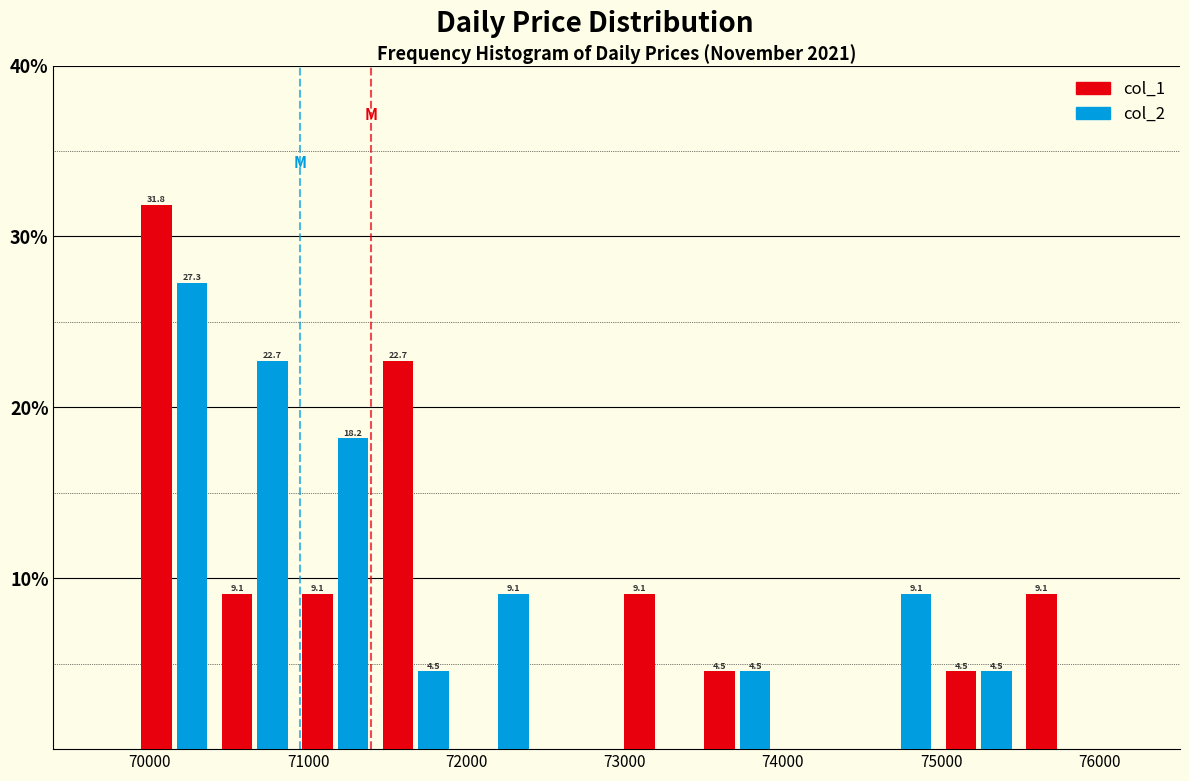

In the col_1 series, which range on the x-axis has the tallest bar?

69900 to 70400